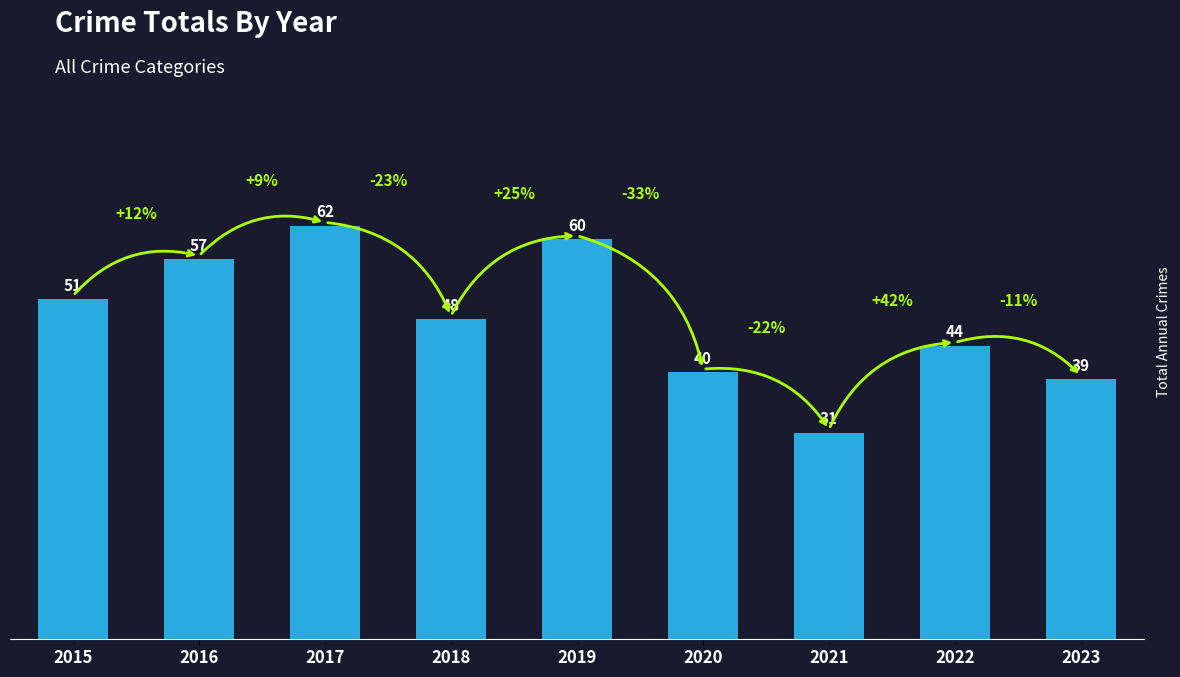

What is the change in value from 2016 to 2019?

+3